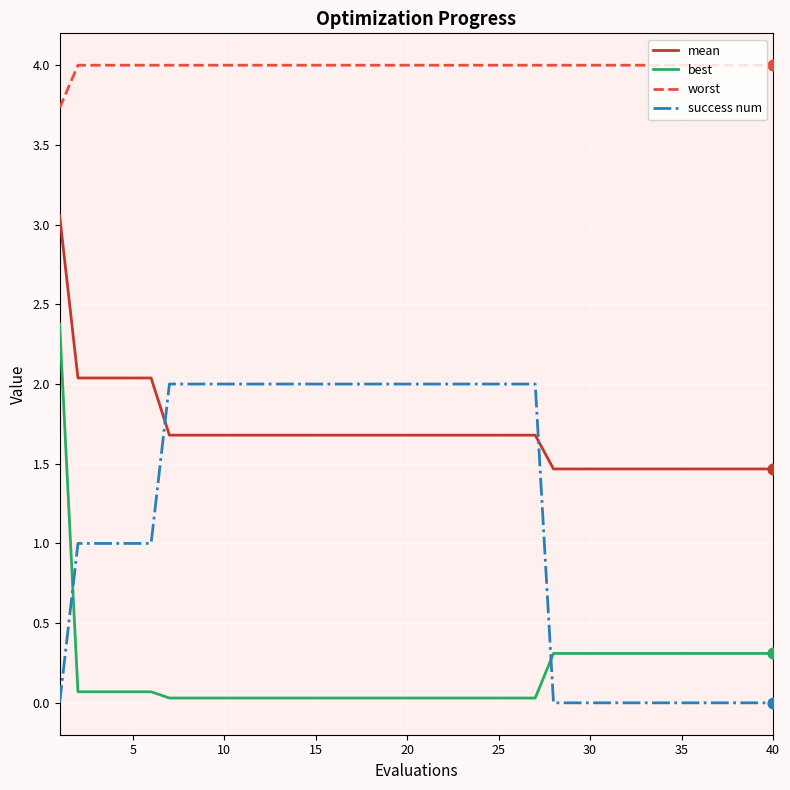

Which series has the largest total across all categories?

worst